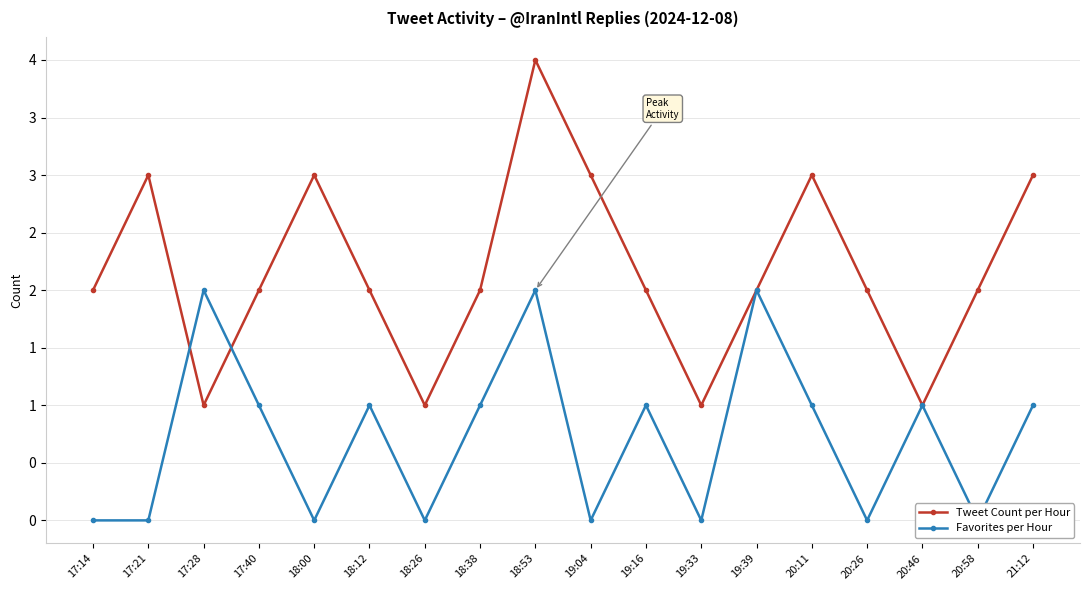

How many data points in Tweet Count per Hour are less than 2?

4